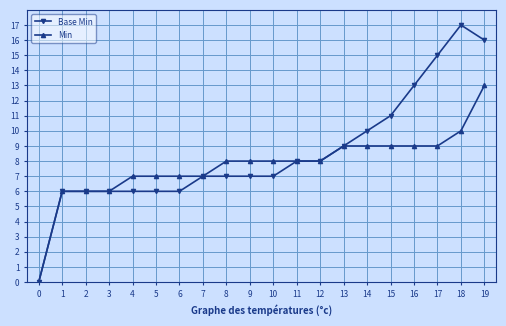

At which category does the chart reach its peak across all series?

18